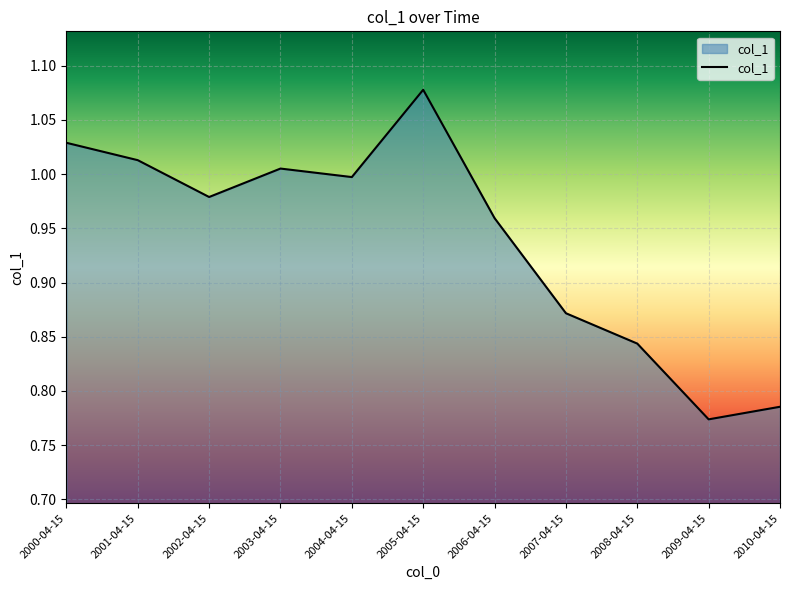

What is the difference between the values at 2009-04-15 and 2006-04-15?

0.2